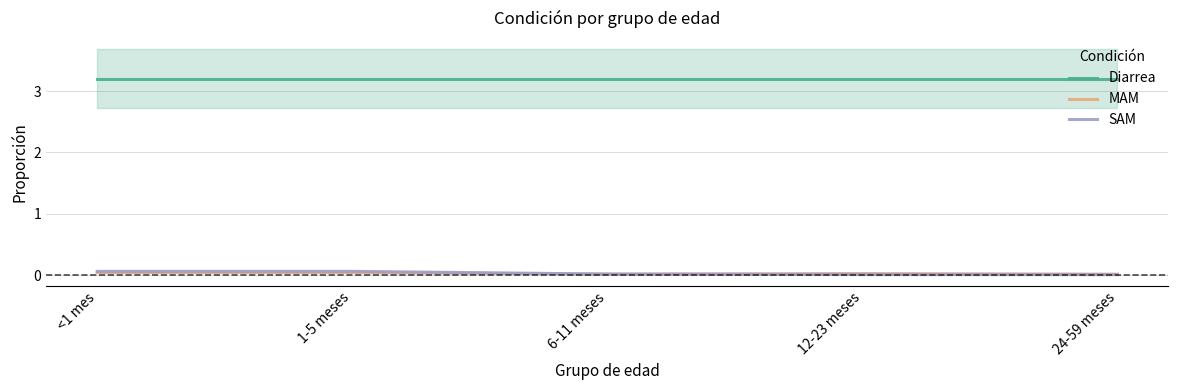

How many MAM values are between 0 and 1?

5